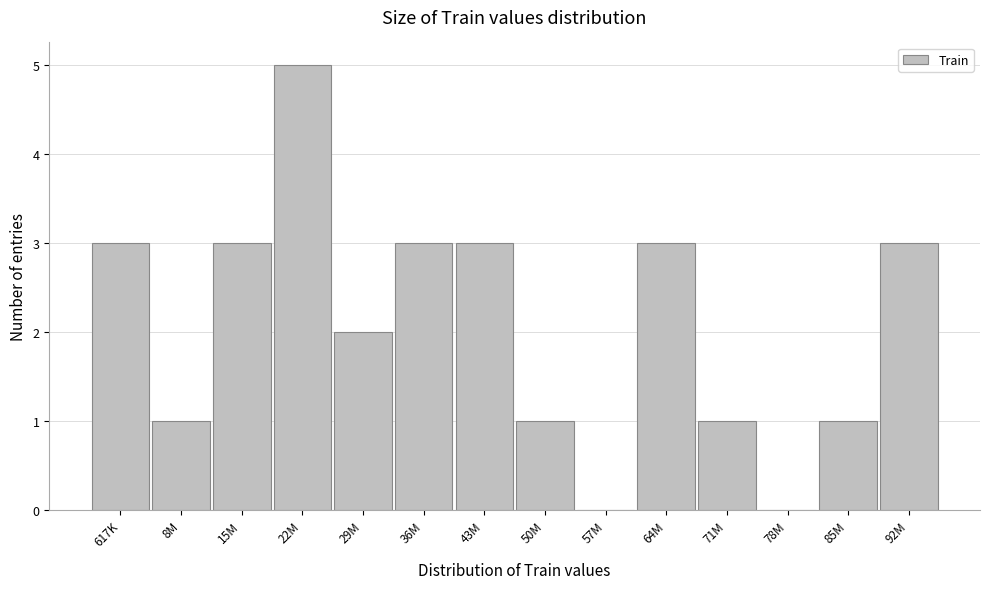

Reading right to left, list all the values displayed in this chart.

92M=3	85M=1	78M=0	71M=1	64M=3	57M=0	50M=1	43M=3	36M=3	29M=2	22M=5	15M=3	8M=1	617K=3